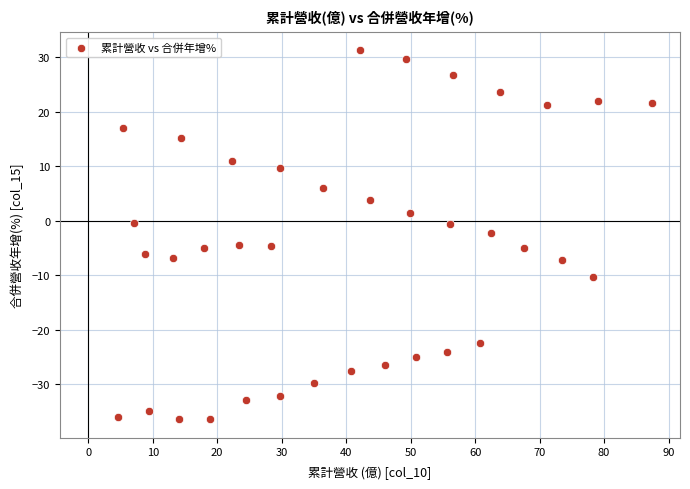

What is the range of X values (max minus min)?

82.8